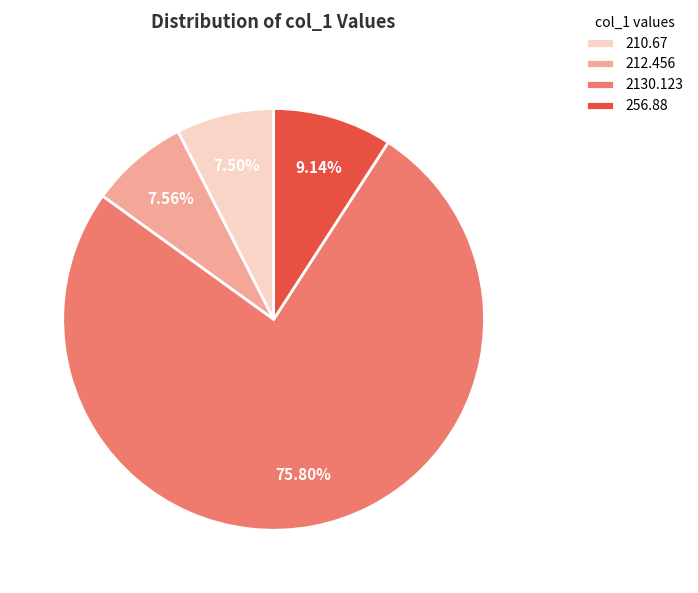

Do 212.456 and 2130.123 together represent more than half of the pie?

Yes